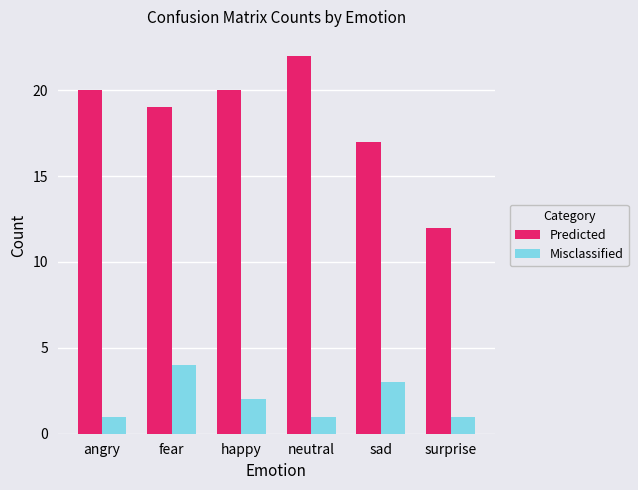

What are all the series names shown in the legend?

Predicted, Misclassified